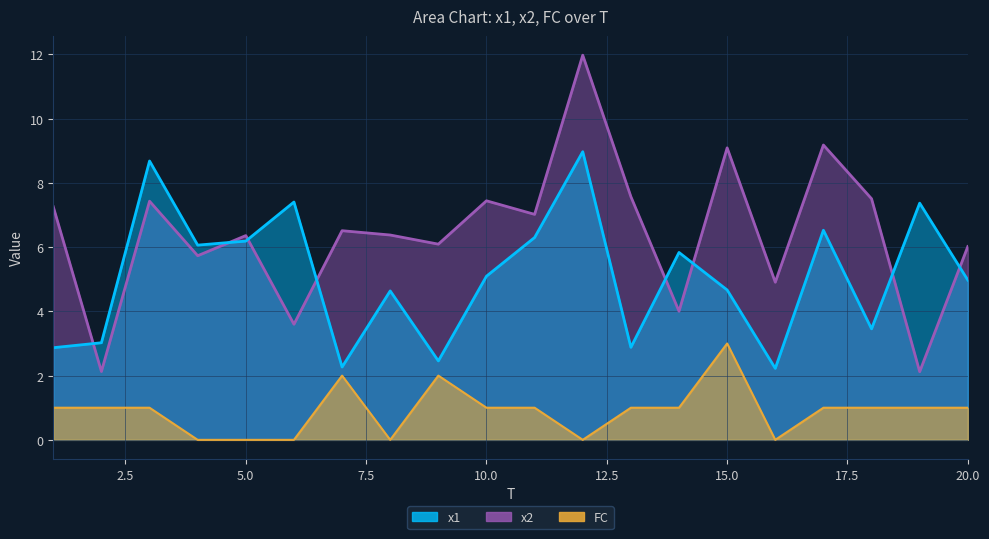

Which has a higher value, 9 or 7?

9